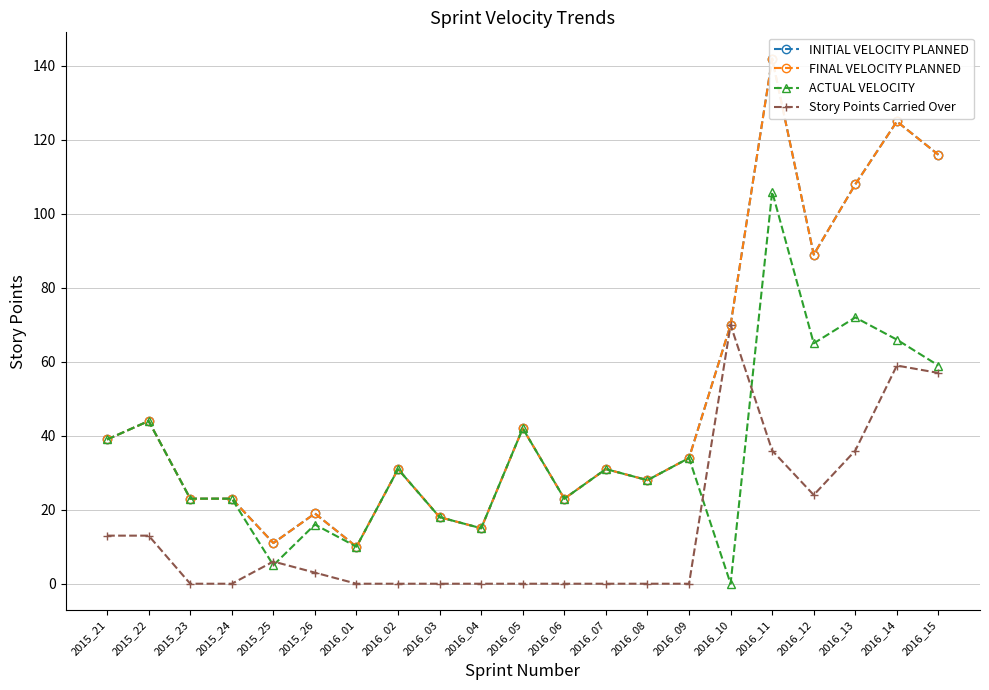

How many distinct data groups are displayed?

4